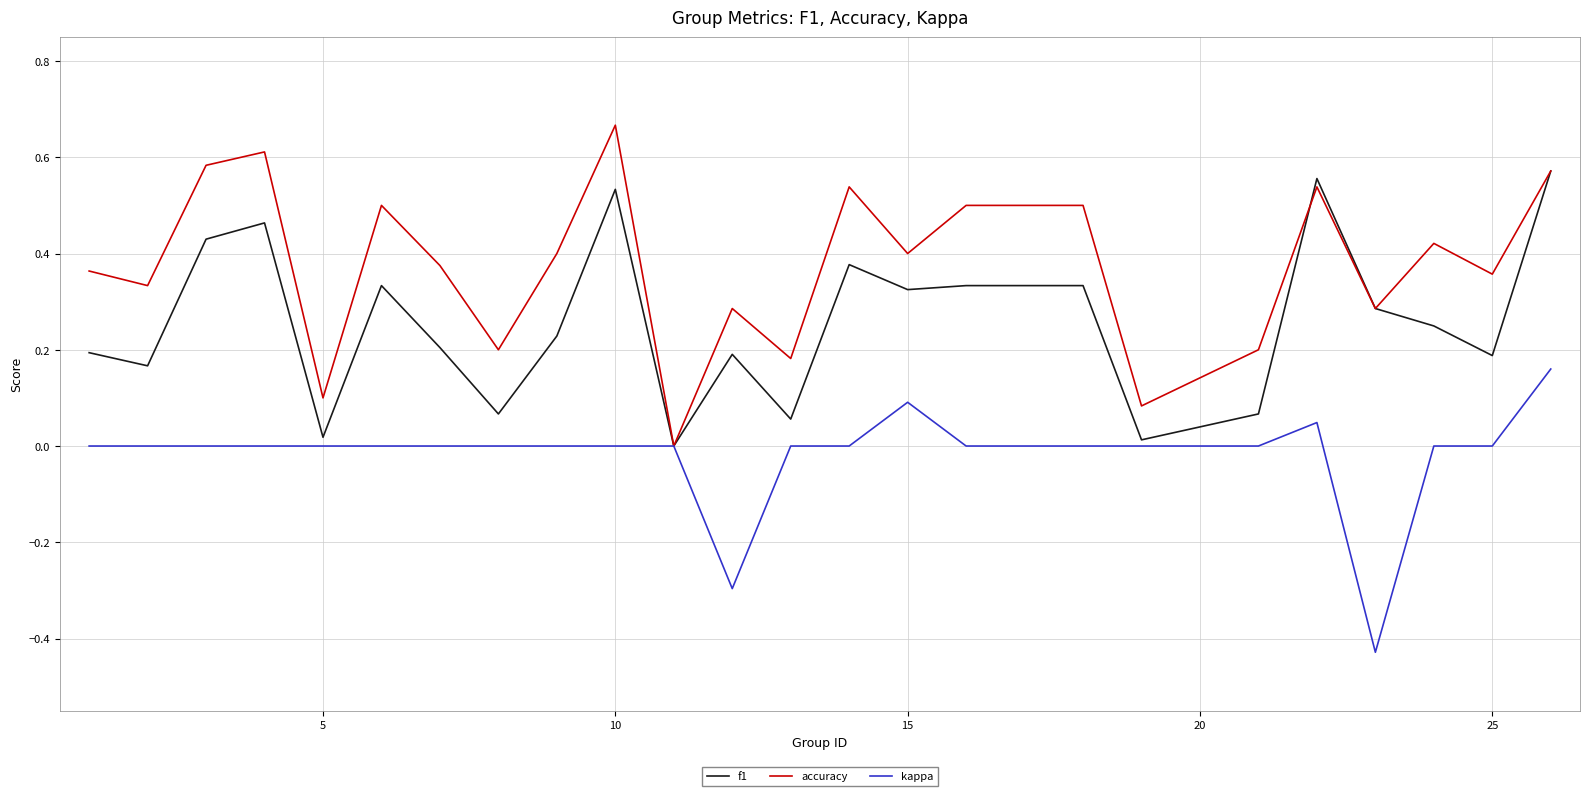

Which series has the largest total across all categories?

accuracy